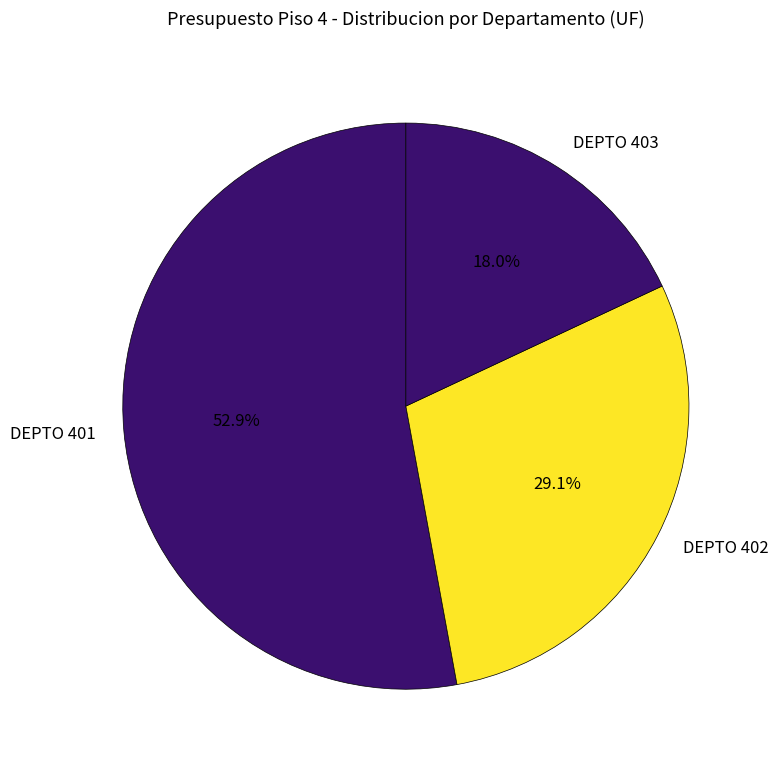

Approximately how many times larger is the value at DEPTO 401 compared to DEPTO 402?

1.8